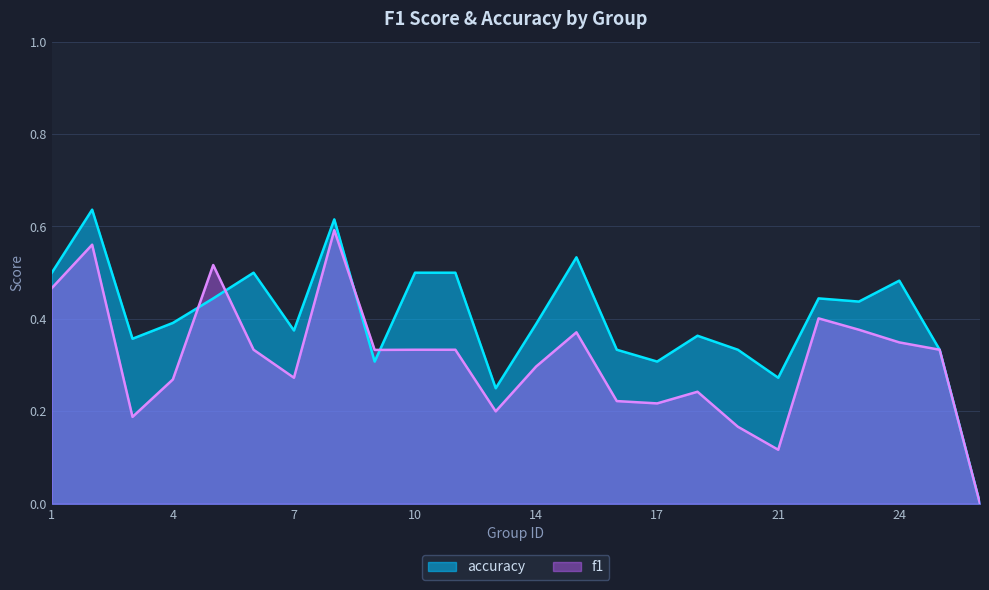

What is the sum of the f1 values at 13 and 17?

0.4